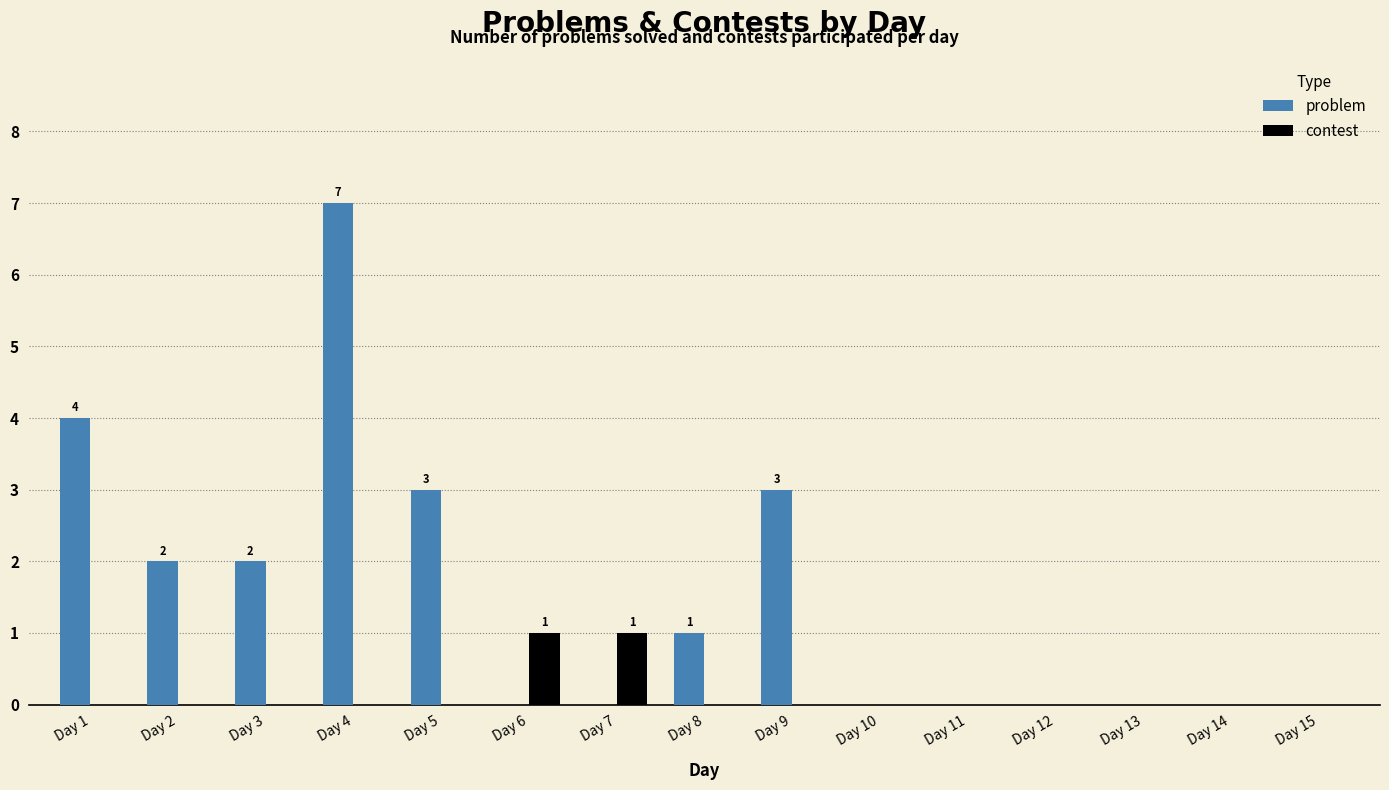

Between Day 9 and Day 13, which series saw the biggest shift?

problem